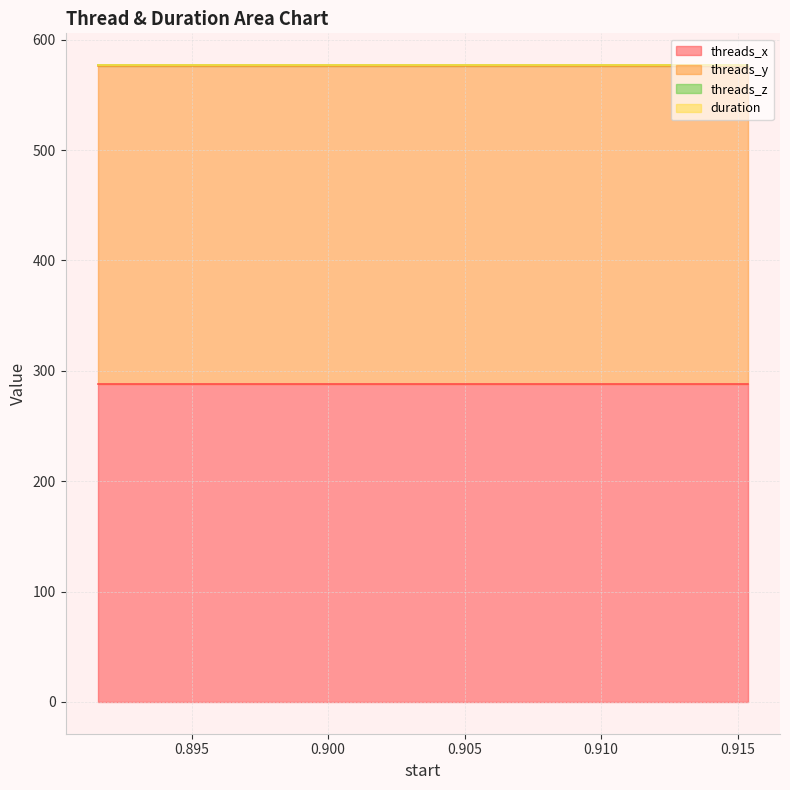

Does the chart have visible grid lines?

Yes